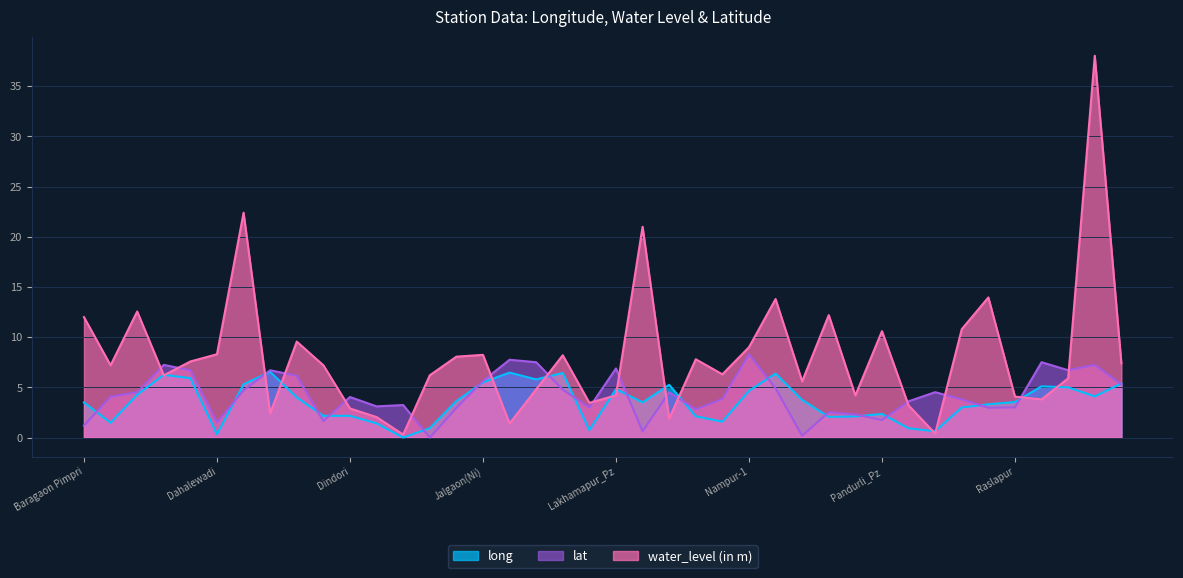

What is the difference between the water_level (in m) values at Dindori and Kone?

0.6